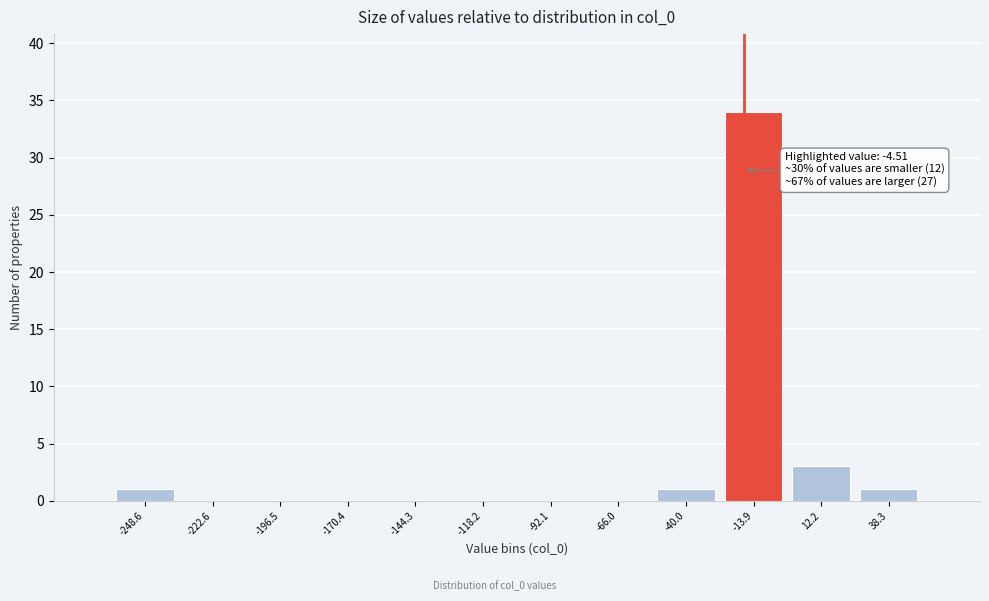

Reading right to left, transcribe all the data shown in this chart.

38.3=1	12.2=3	-13.9=34	-40.0=1	-66.0=0	-92.1=0	-118.2=0	-144.3=0	-170.4=0	-196.5=0	-222.6=0	-248.6=1